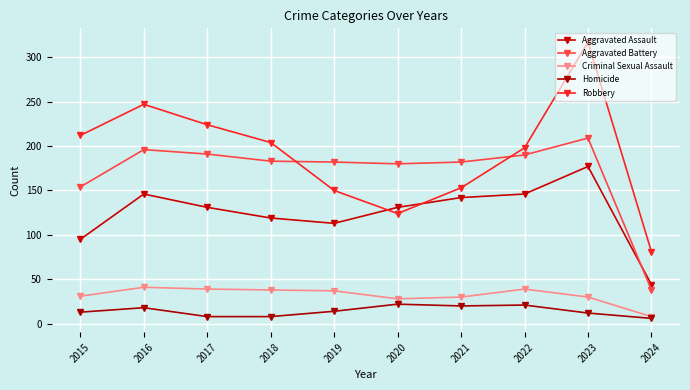

In Aggravated Assault, how many points are higher than both neighbors (excluding endpoints)?

2